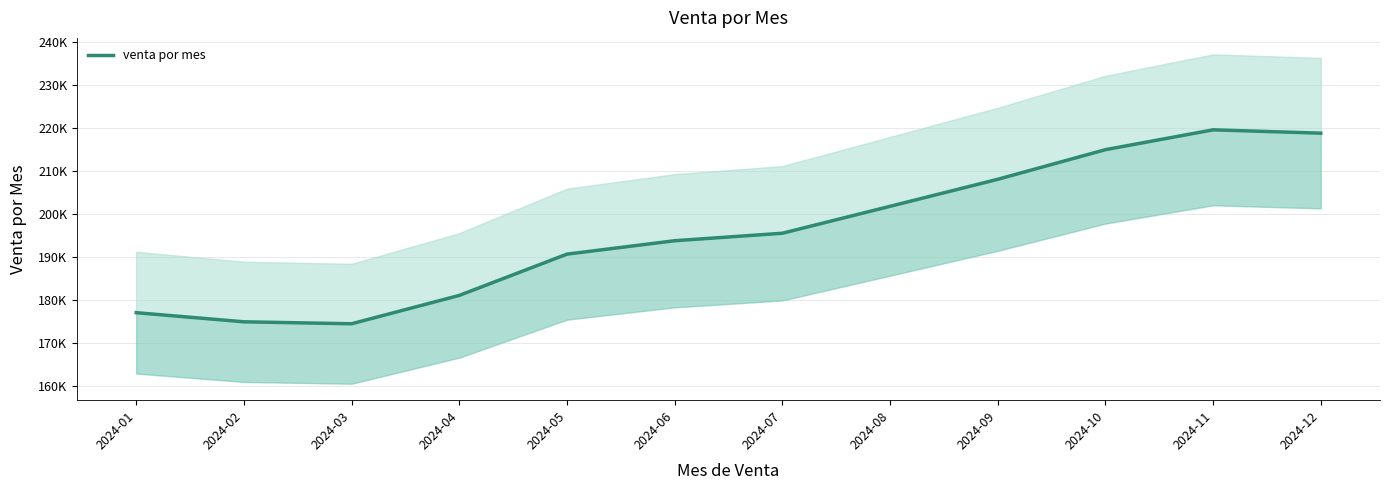

Which has a higher value, 2024-02 or 2024-07?

2024-07